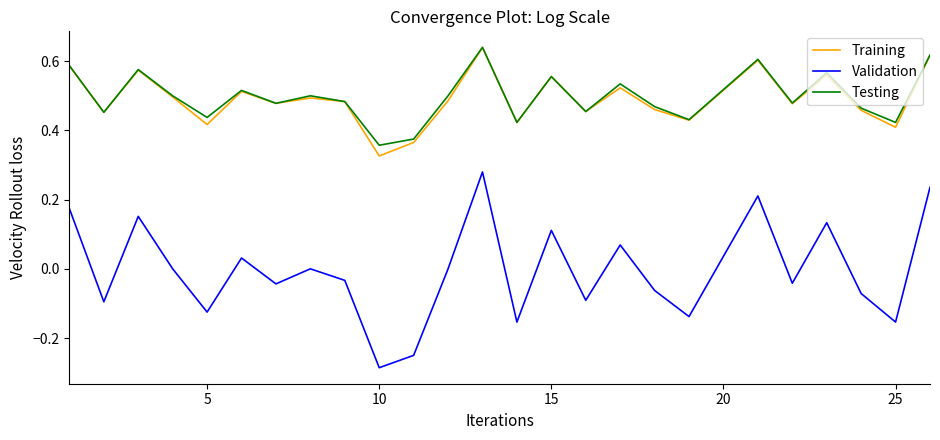

In Testing, how many points are lower than both neighbors (excluding endpoints)?

9